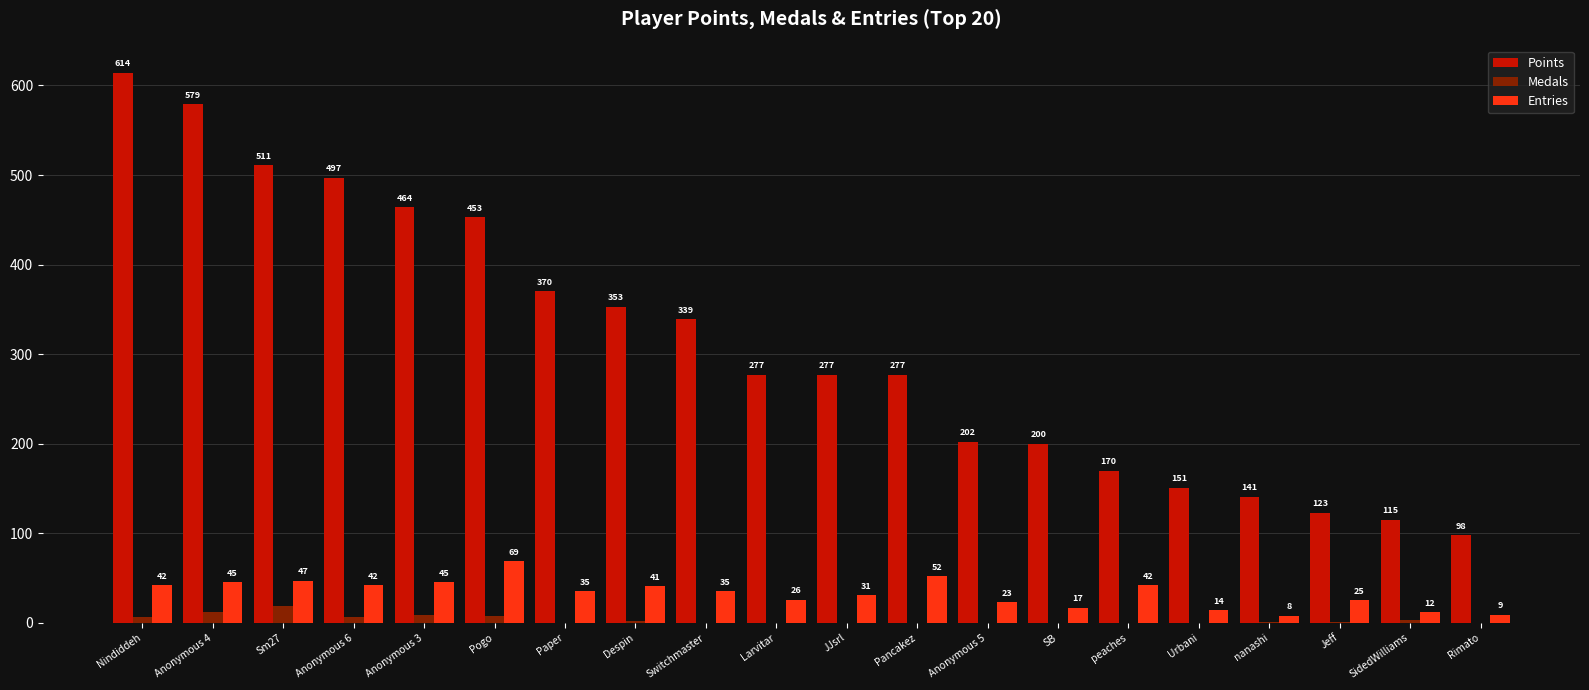

Is the value of Points at SidedWilliams greater than the value of Entries at Nindiddeh?

Yes